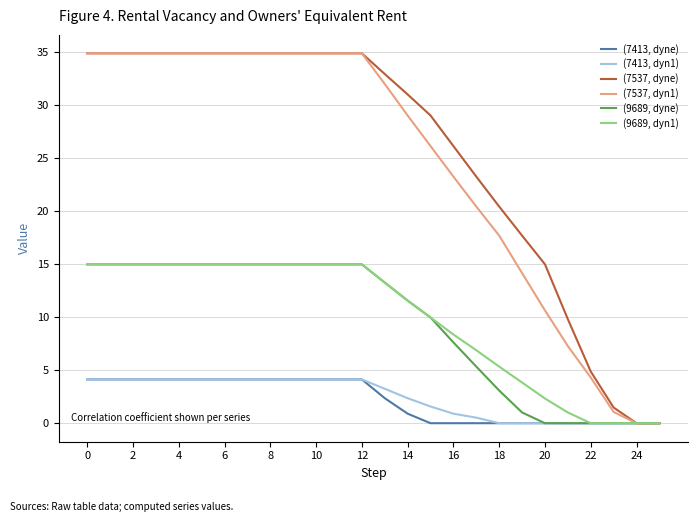

Does the chart have visible grid lines?

Yes